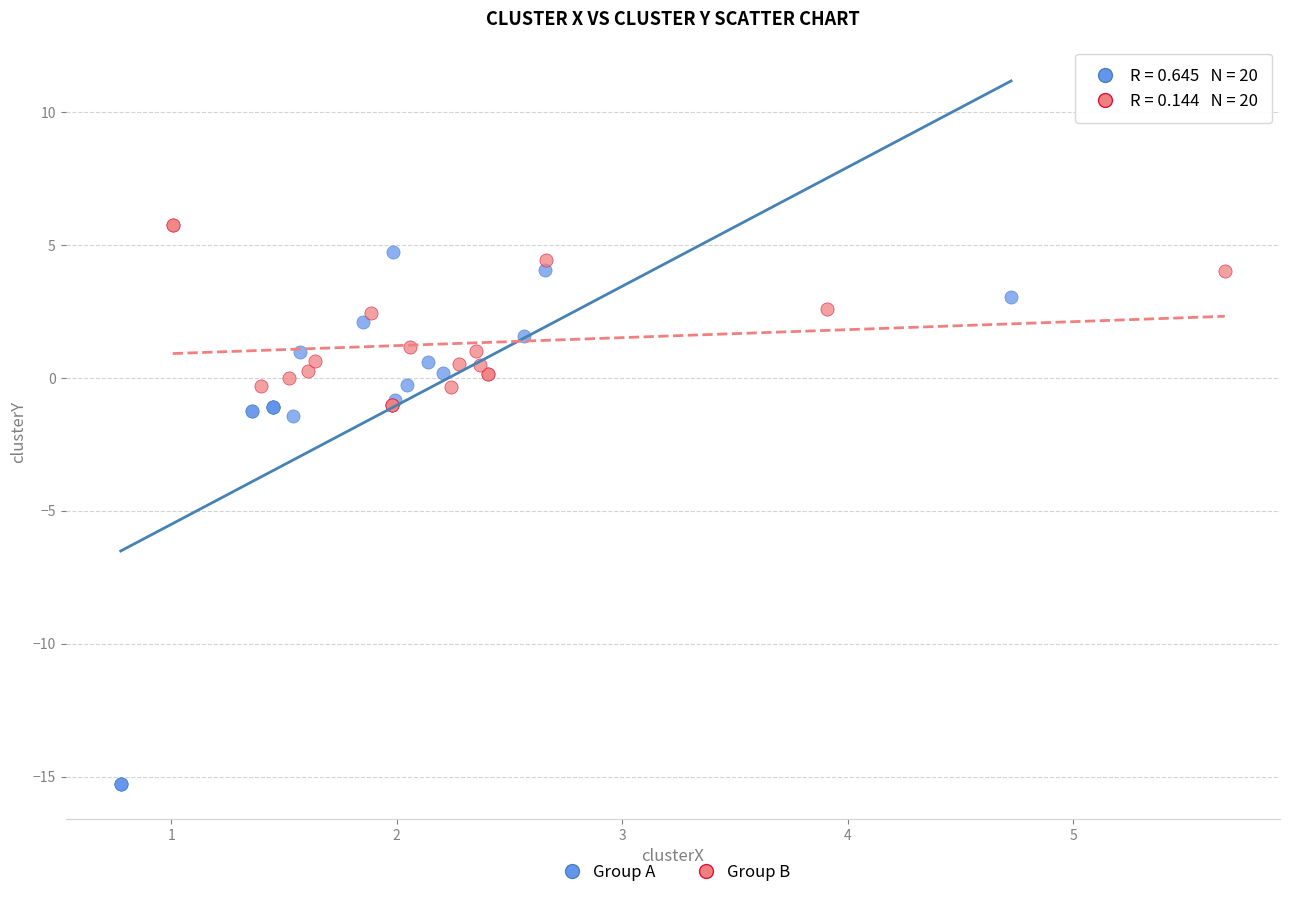

What are all the series names shown in the legend?

Group A, Group B